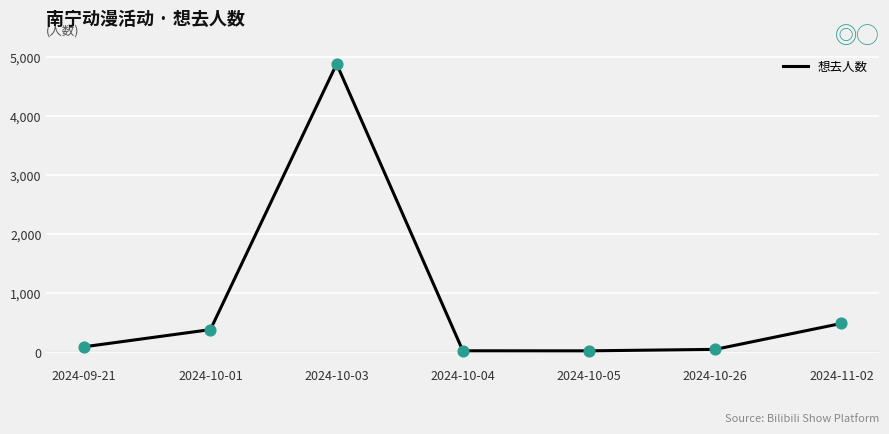

What is the change in value from 2024-10-04 to 2024-10-26?

+24